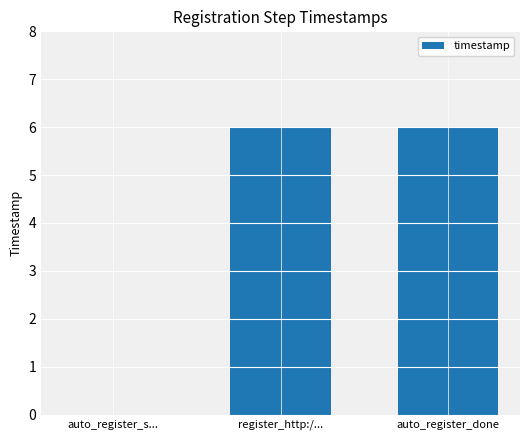

What is the greatest value displayed?

6